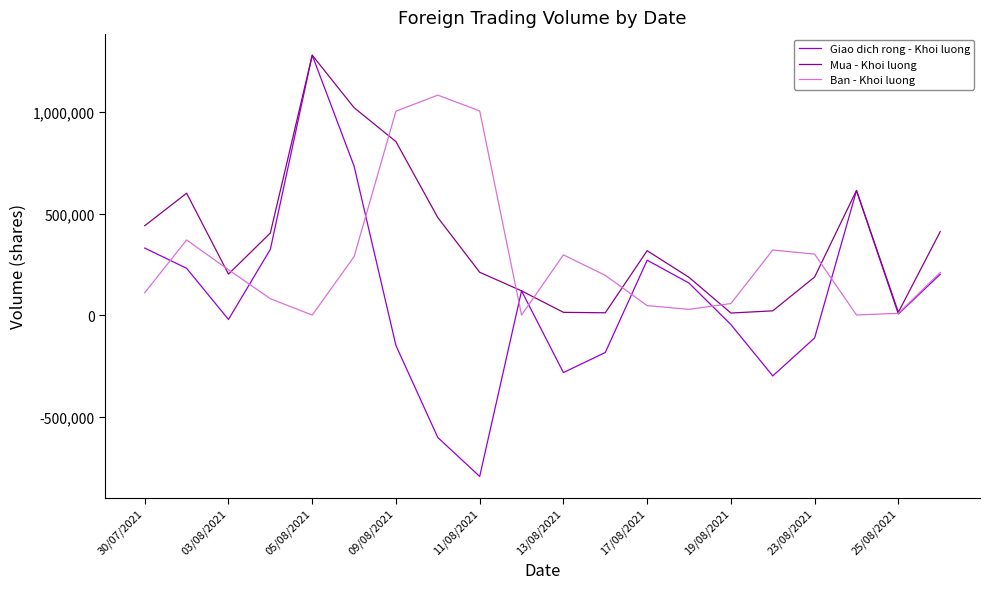

List the series in order of their overall mean, lowest first.

Giao dich rong - Khoi luong, Ban - Khoi luong, Mua - Khoi luong